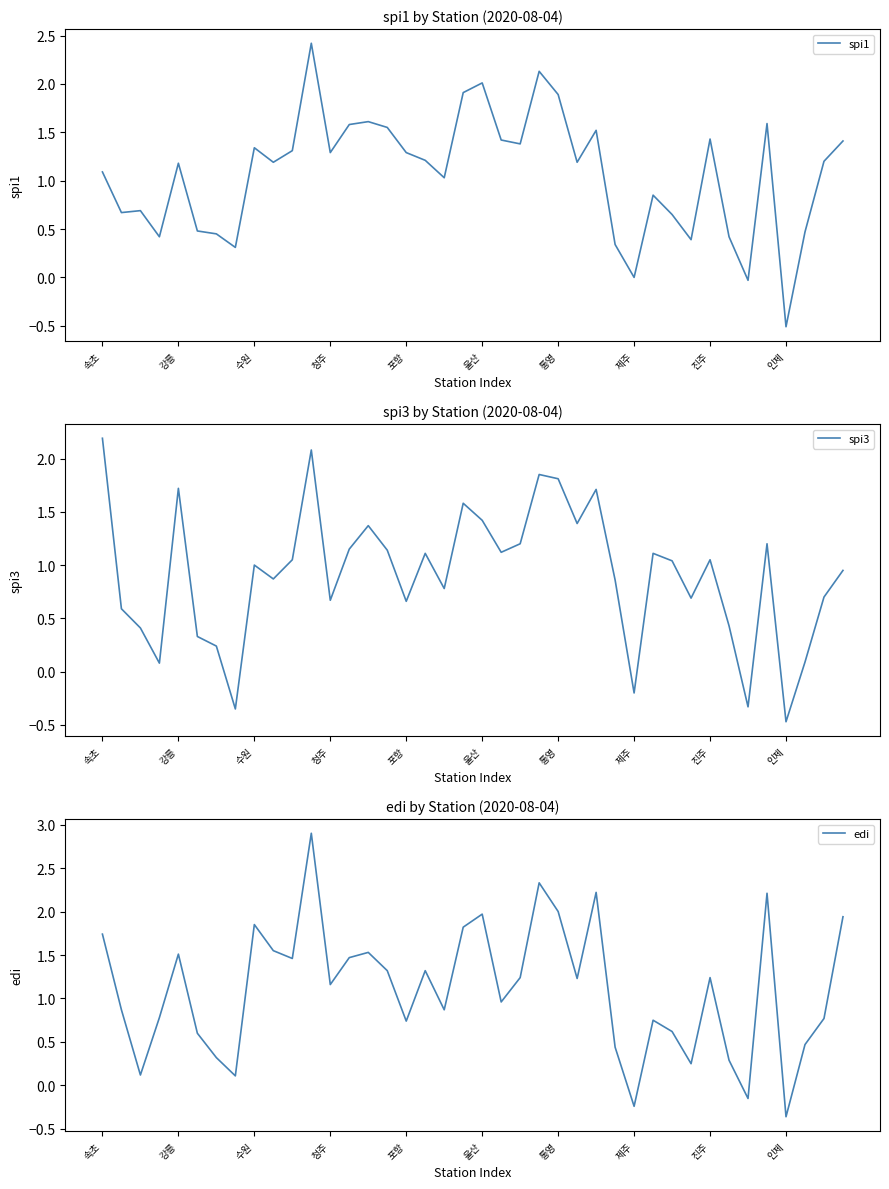

At which category is the sum across all series the highest?

11